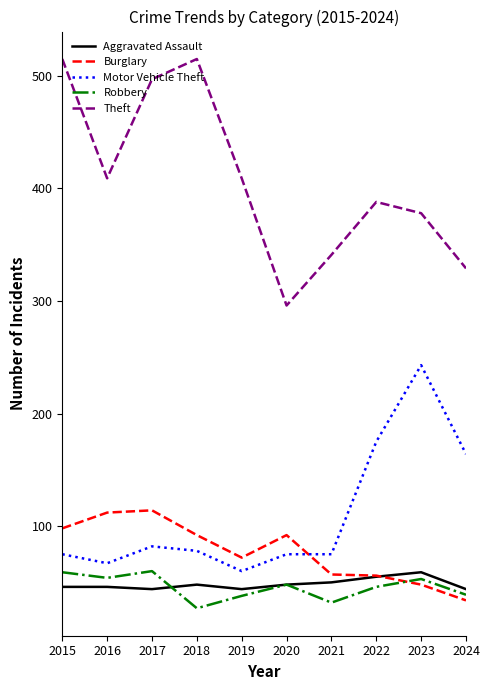

What is the average value of the Robbery series?

46